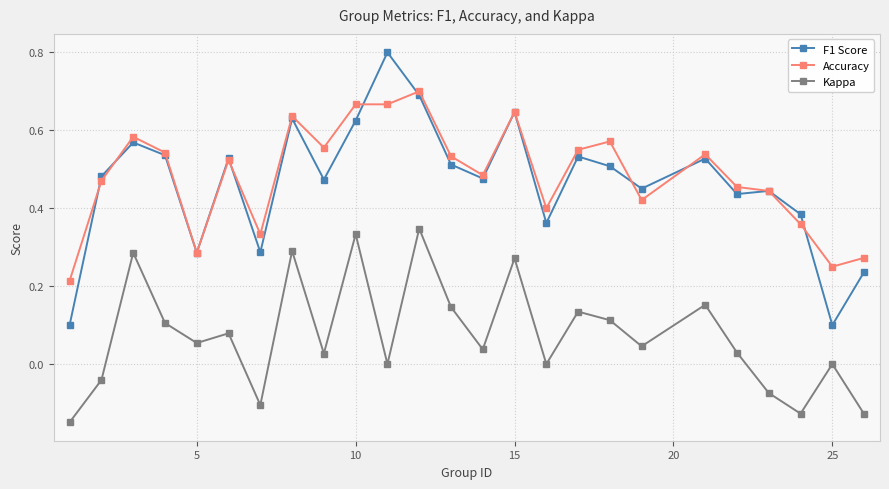

In Kappa, how many points are lower than both neighbors (excluding endpoints)?

8